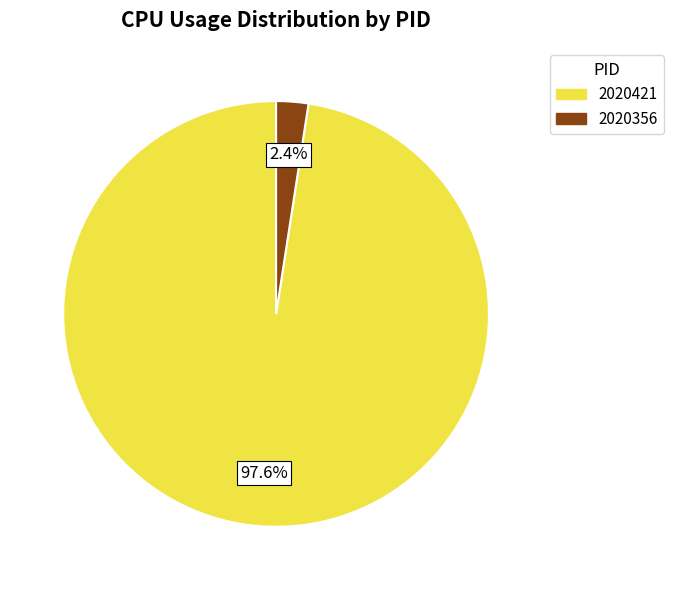

Rank the categories by value from lowest to highest.

2020356, 2020421